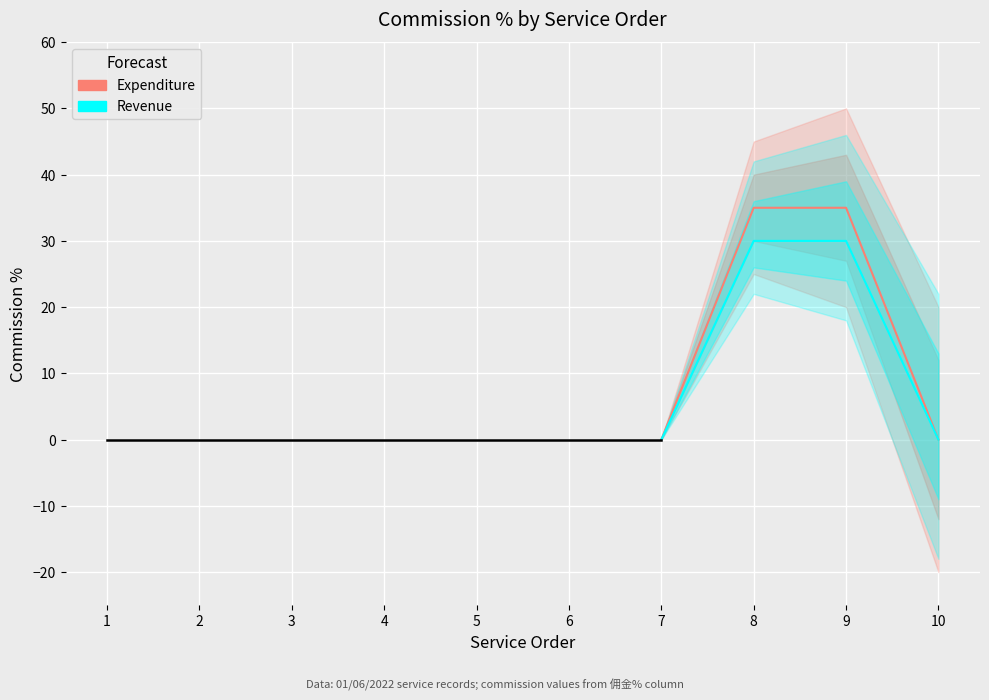

Is the value of Revenue at 7 greater than the value of Expenditure at 8?

No